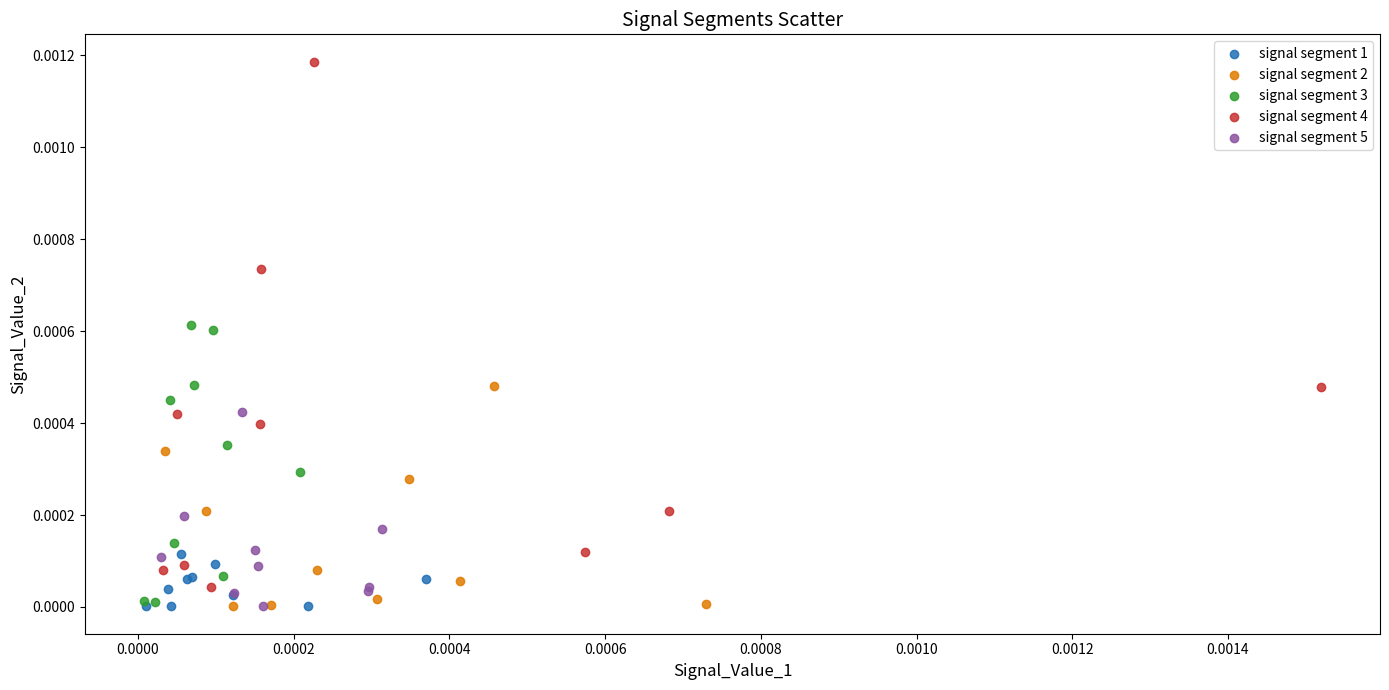

Which series has the largest Y range (max minus min)?

signal segment 4